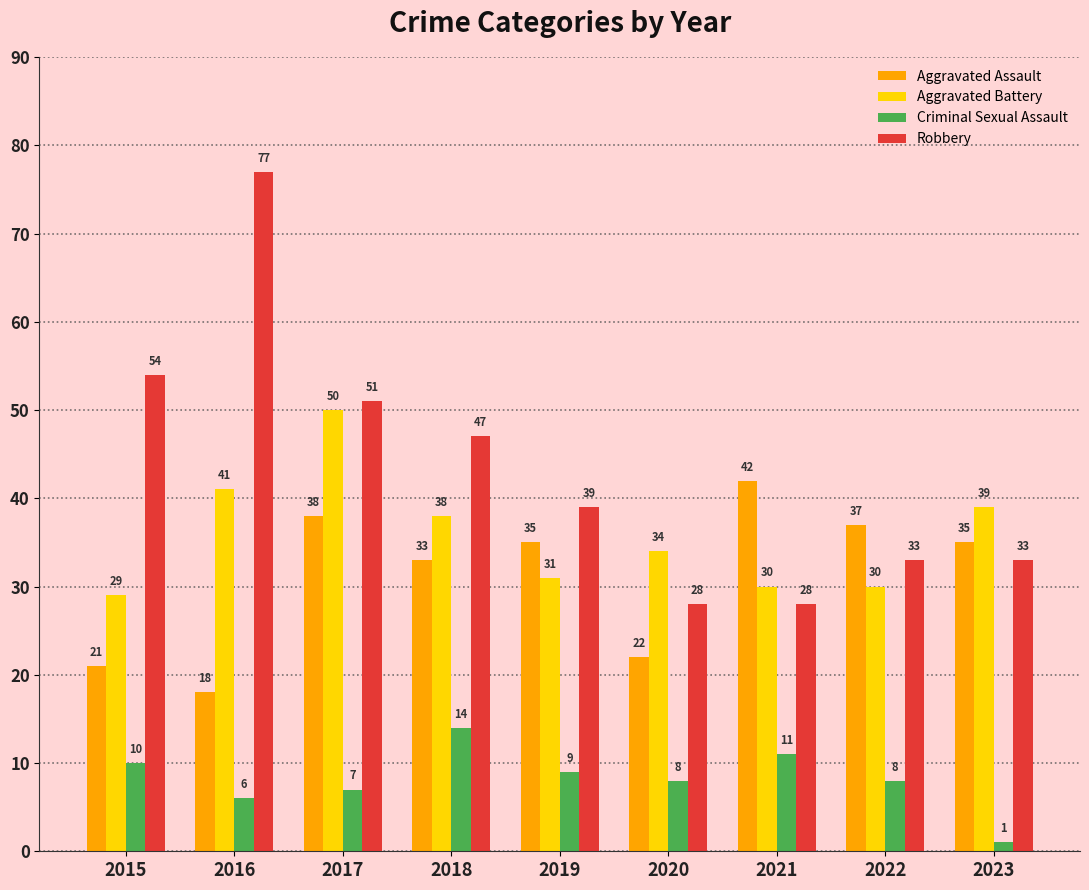

What are all the series names shown in the legend?

Aggravated Assault, Aggravated Battery, Criminal Sexual Assault, Robbery